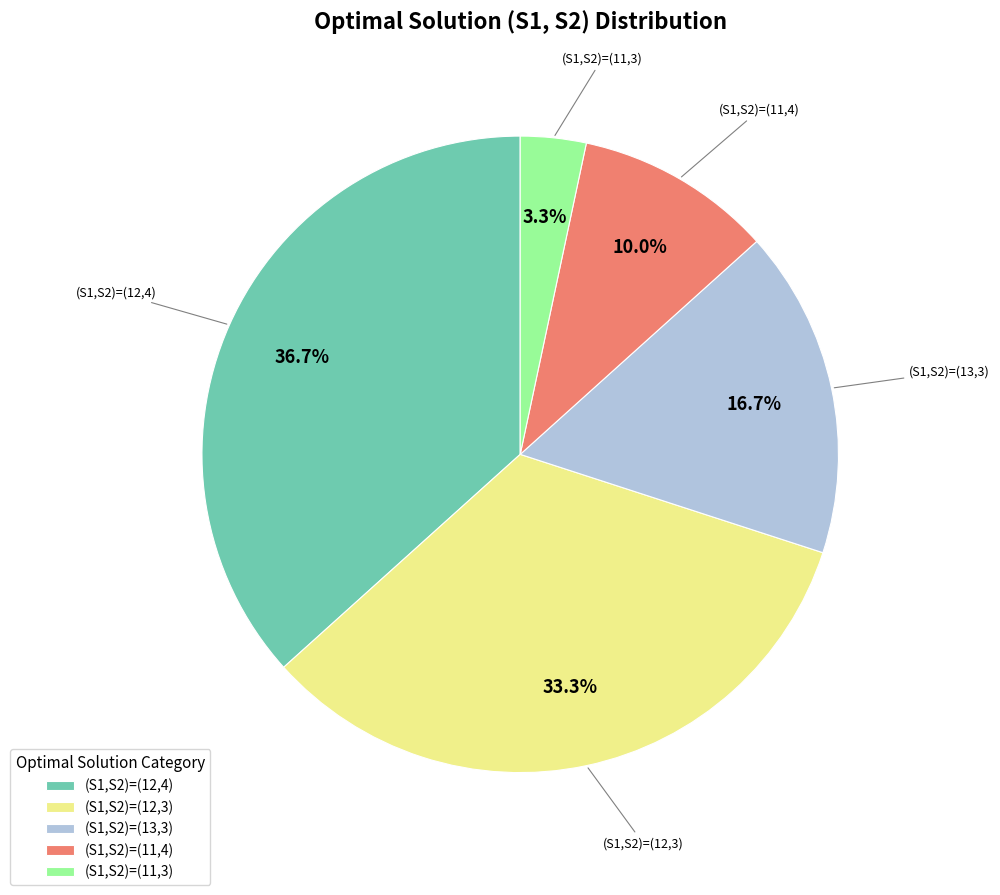

How many slices are in this pie chart?

5